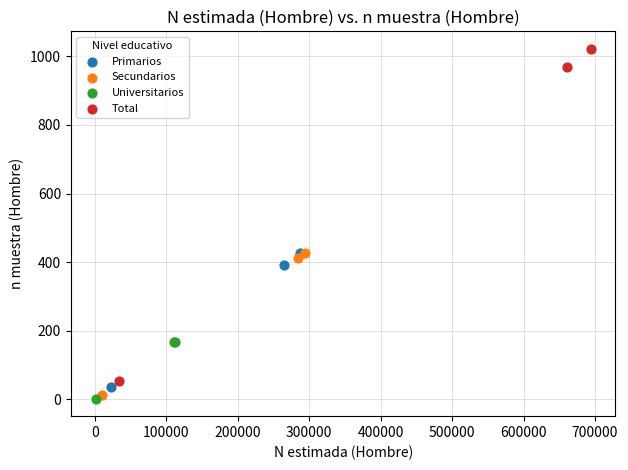

Which series has the largest Y range (max minus min)?

Total